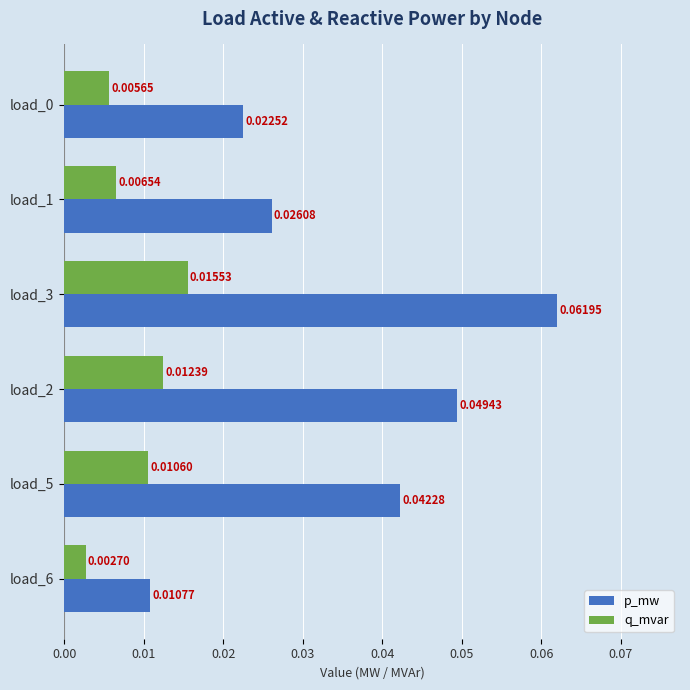

Which series changed the most between load_0 and load_5?

p_mw